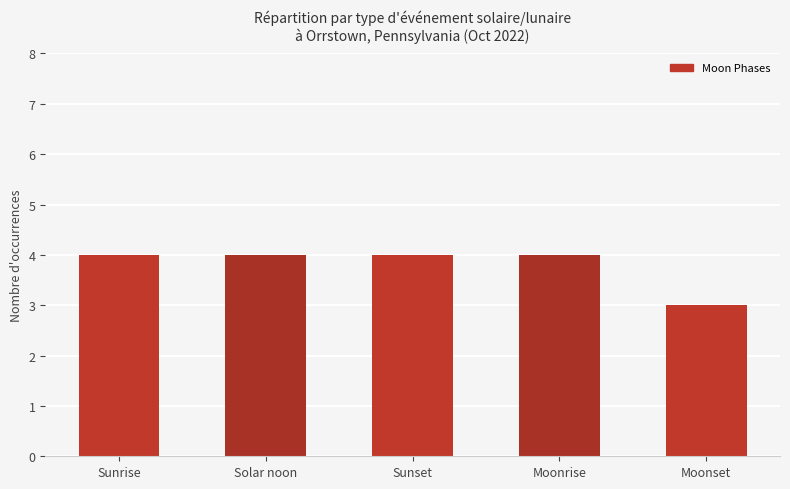

Does the chart contain stacked bars?

No